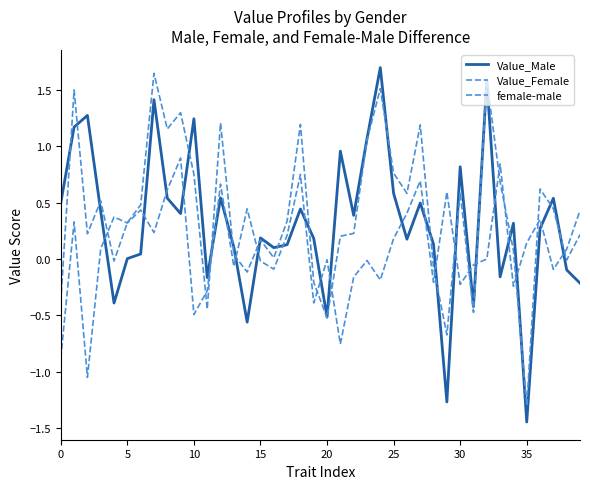

Which series has the largest total across all categories?

Value_Female